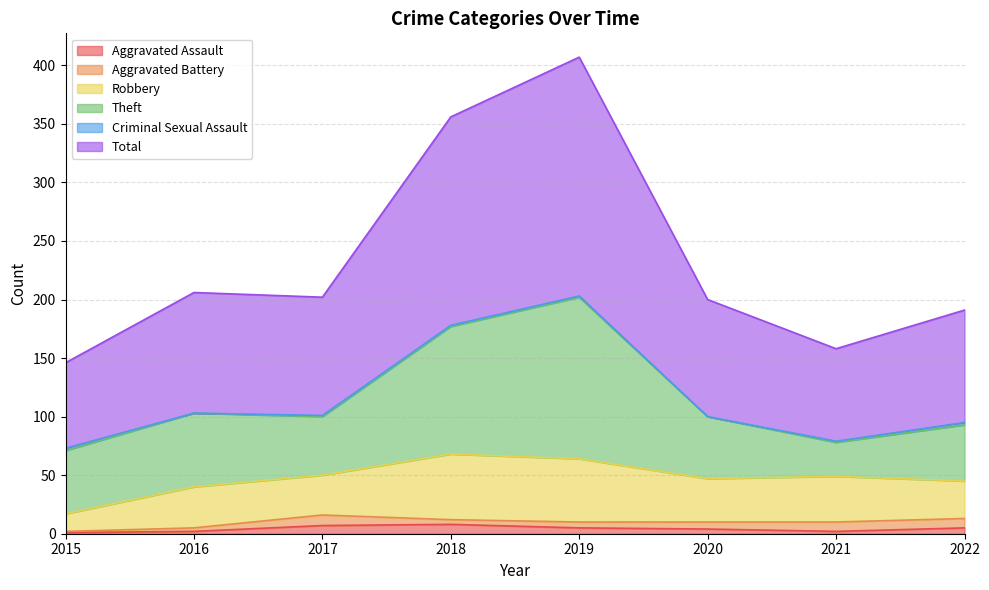

Reading left to right, list all the values displayed in this chart.

Aggravated Assault: 1	2	7	8	5	4	2	5
Aggravated Battery: 1	3	9	4	5	6	8	8
Robbery: 15	35	34	56	54	37	39	32
Theft: 54	63	50	109	138	53	29	48
Criminal Sexual Assault: 2	0	1	1	1	0	1	2
Total: 73	103	101	178	204	100	79	96